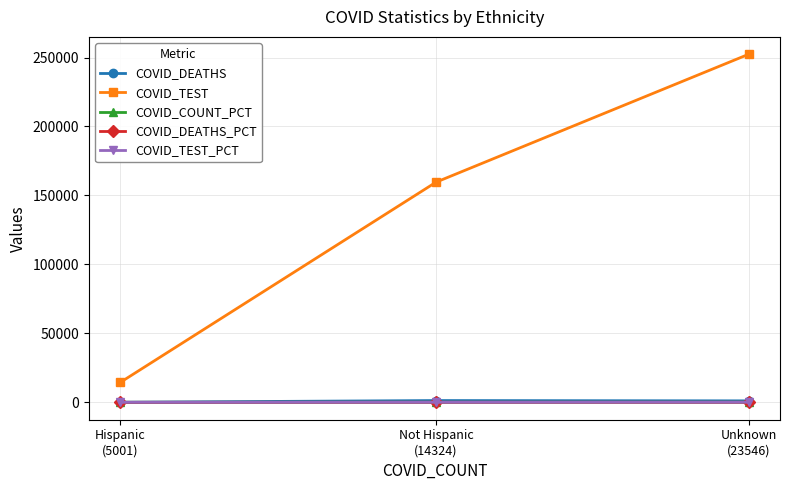

What is the highest value of the COVID_TEST series?

252334.0